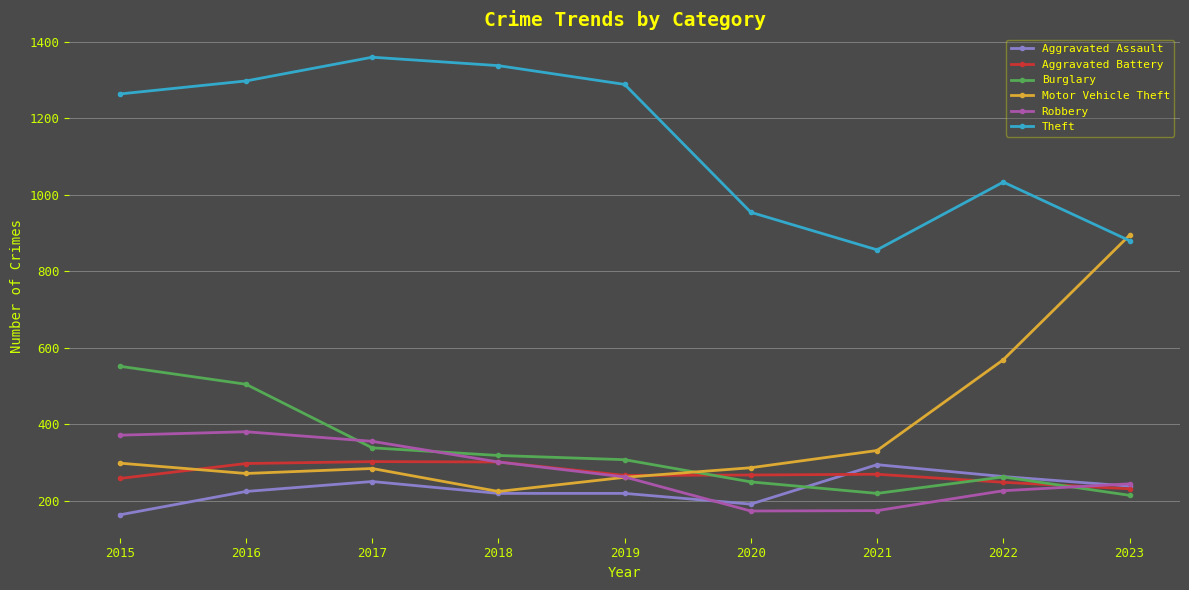

How many distinct data groups are displayed?

6